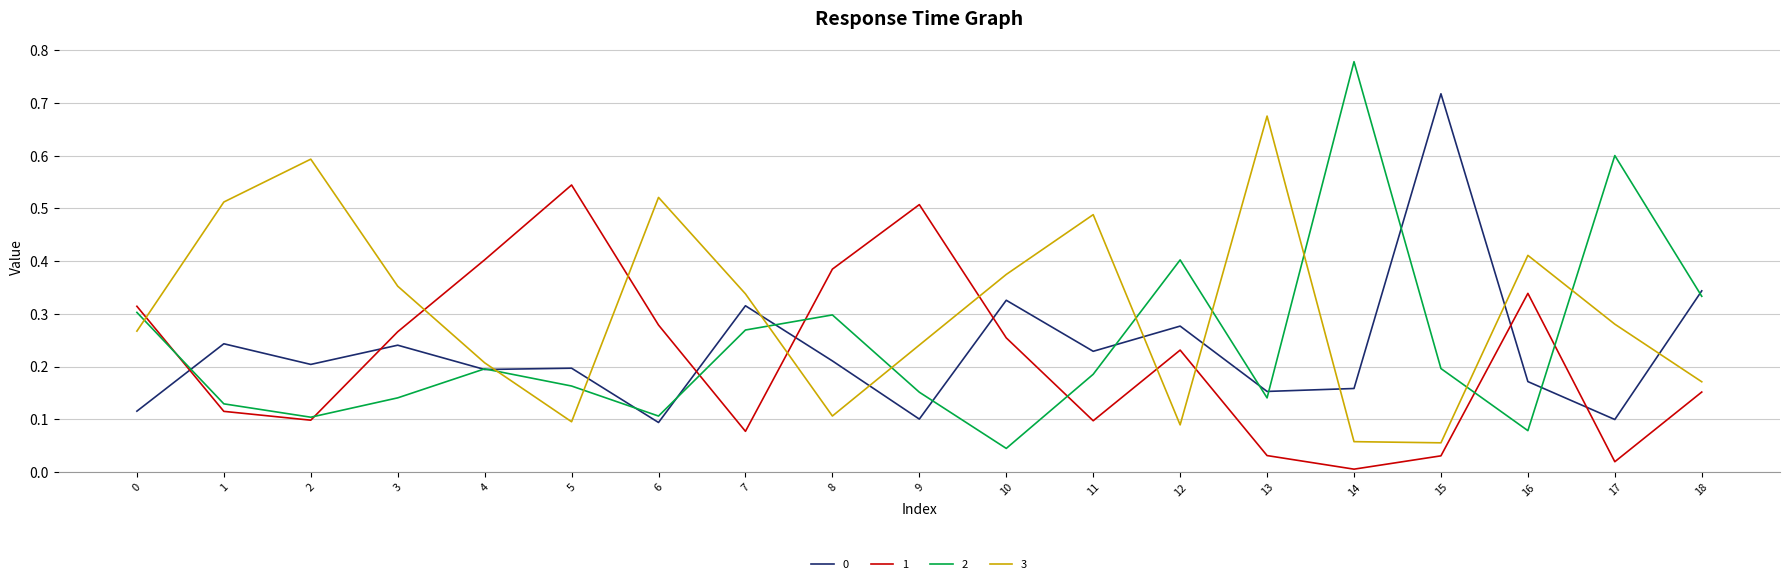

The value of 0 at 12 is 0.3. True or false?

True